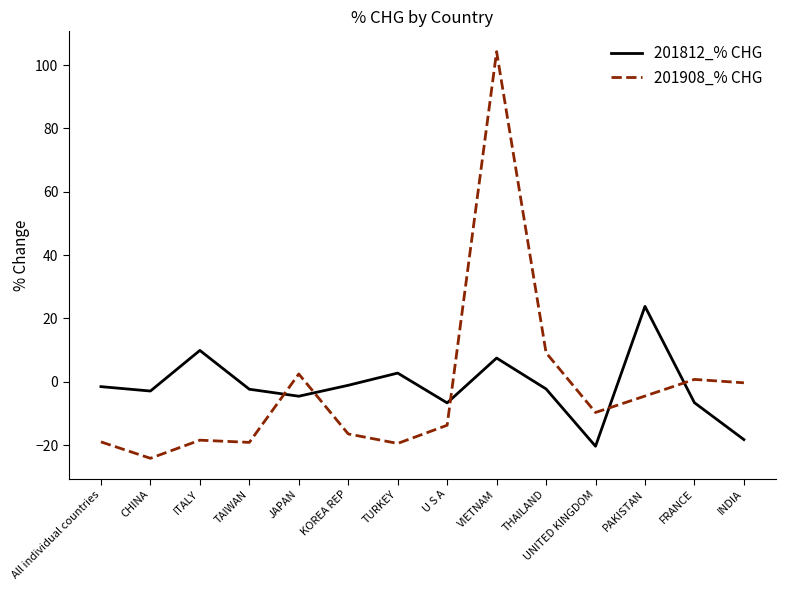

At which category is the sum across all series the highest?

VIETNAM